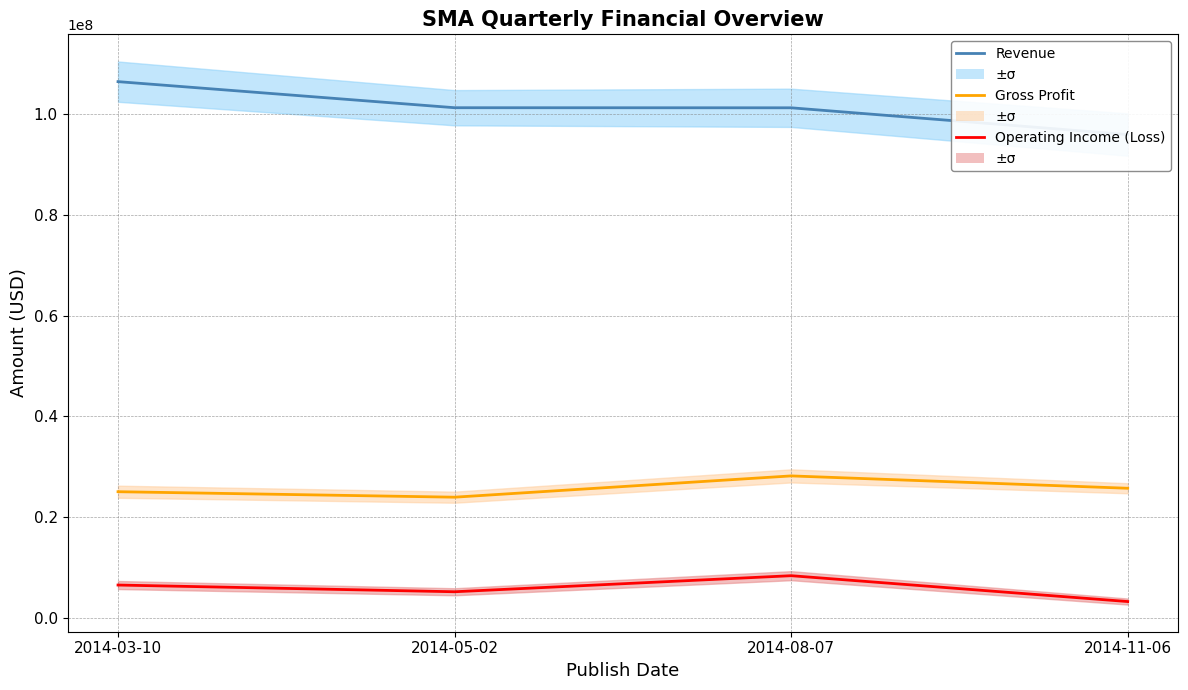

What is the total value across all series at 2014-05-02?

130370000